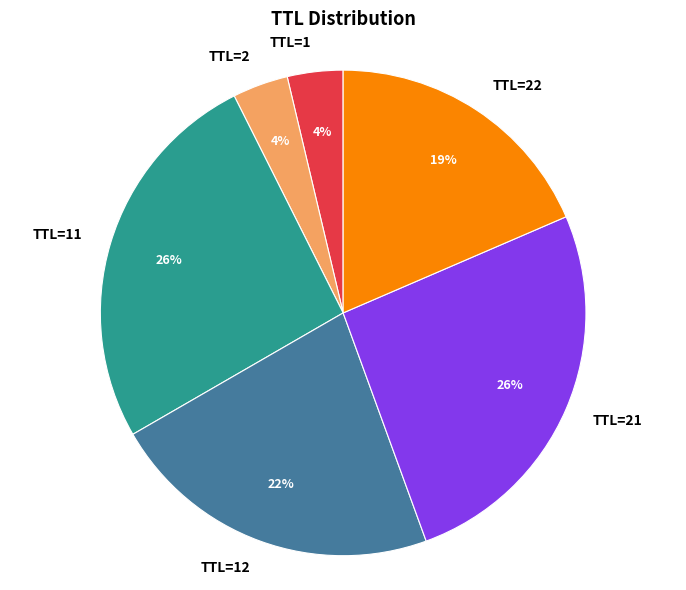

To the nearest percent, what is the difference between the largest and smallest slice percentages?

22%